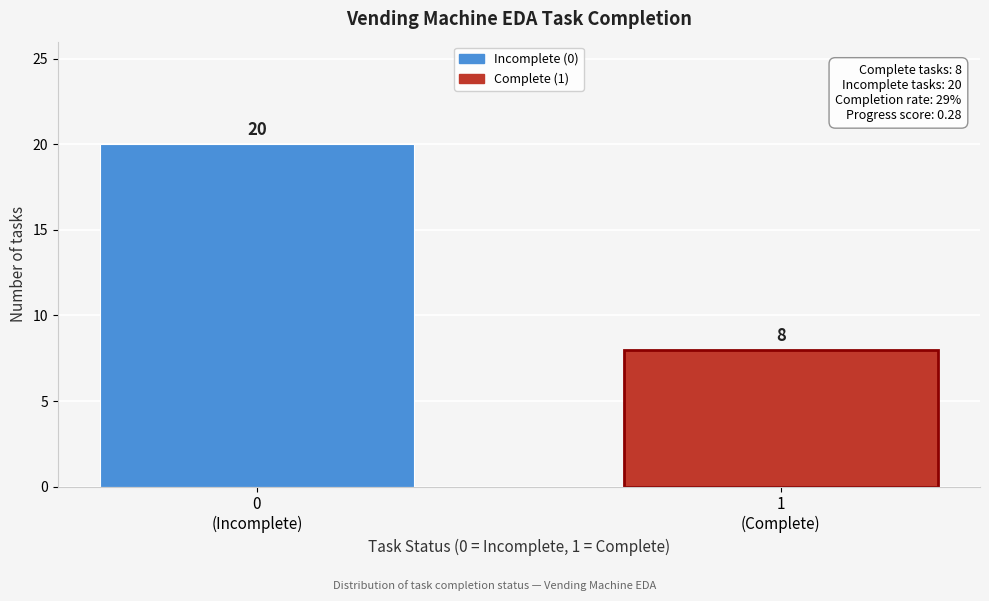

Reading left to right, what are all the values shown in this chart?

20	8